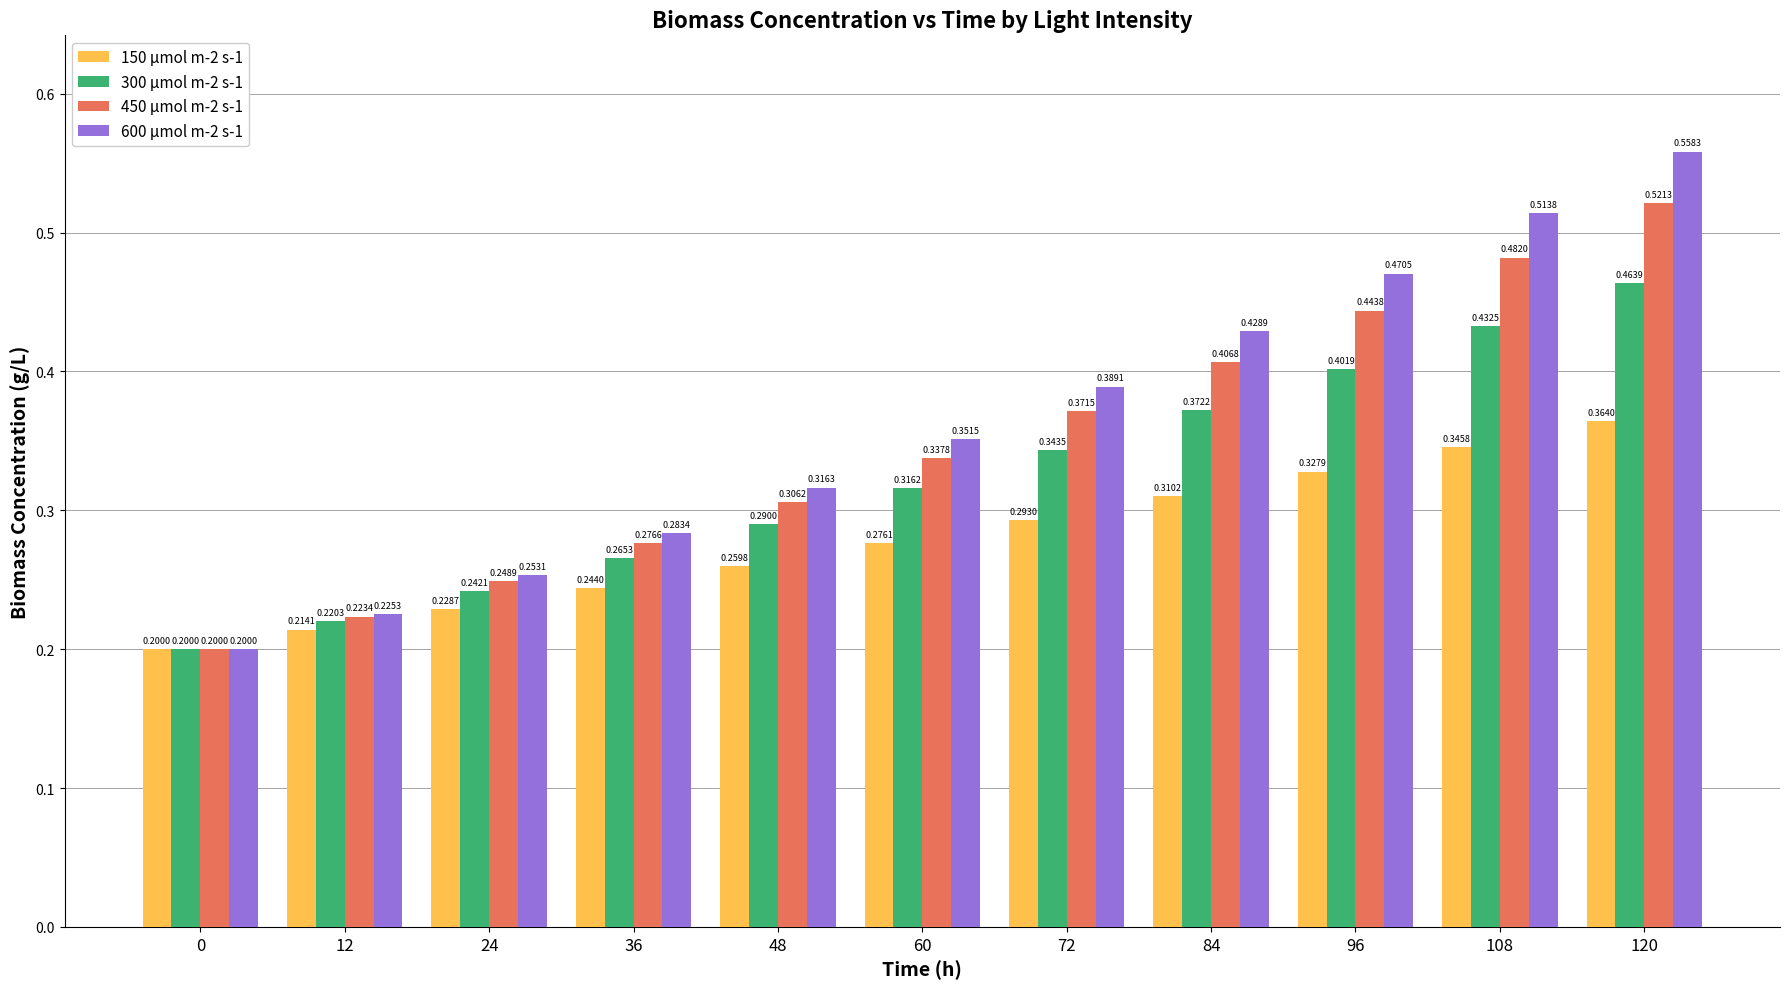

The 300 μmol m-2 s-1 series shows 0.3 at 0. True or false?

False